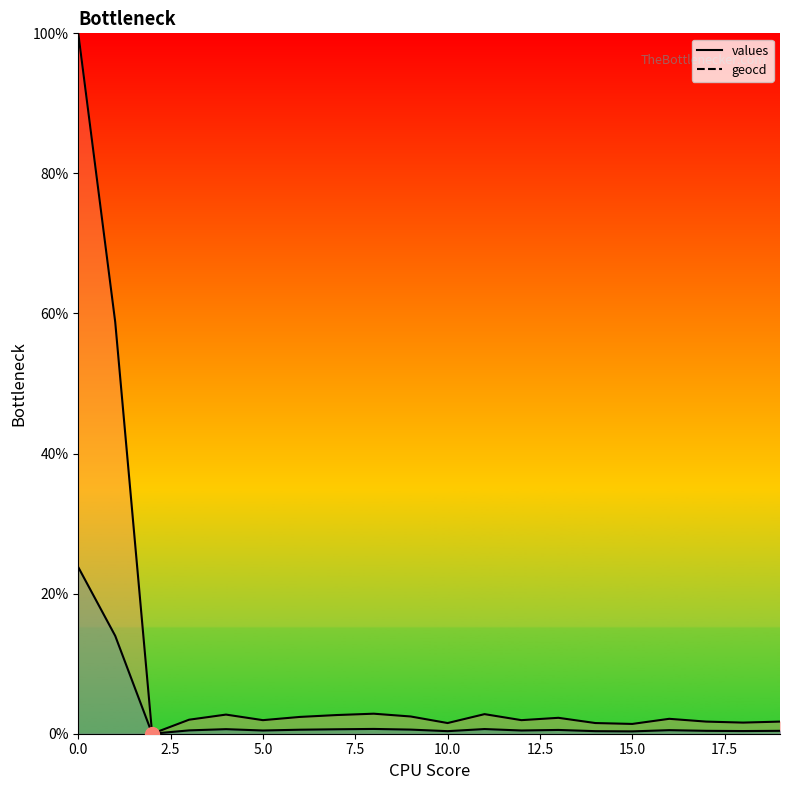

In values_line, how many points are lower than both neighbors (excluding endpoints)?

6